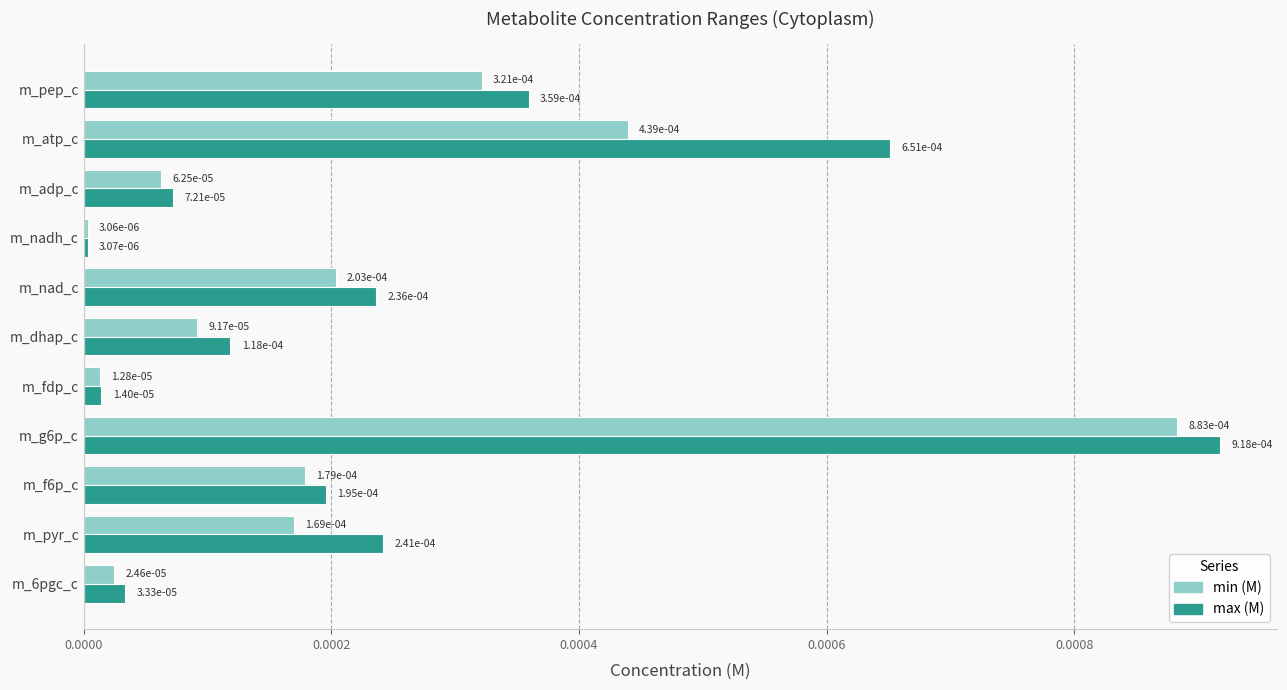

At how many categories does at least one series exceed 0?

11